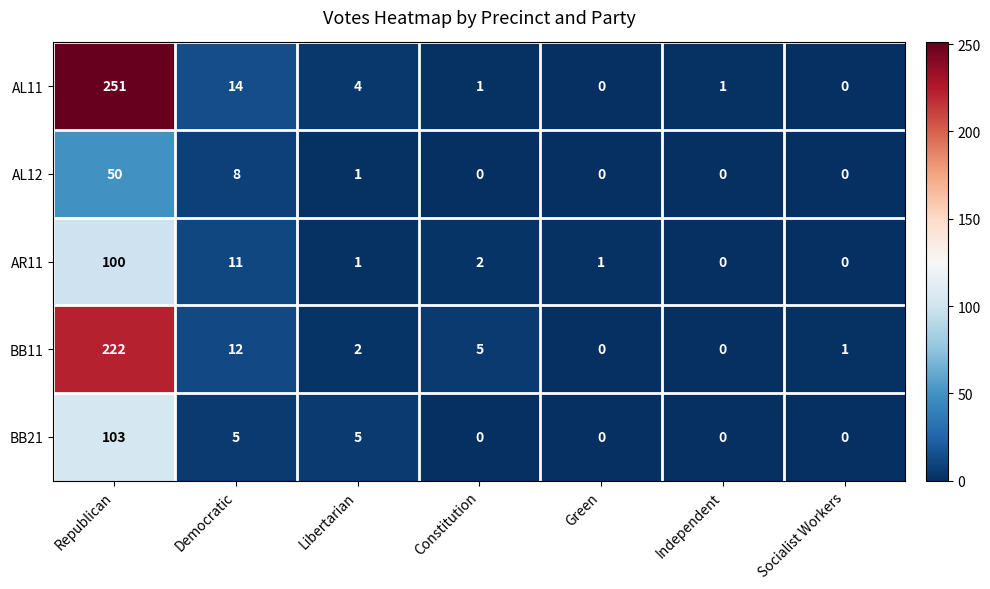

What is the sum of all AR11 values?

115